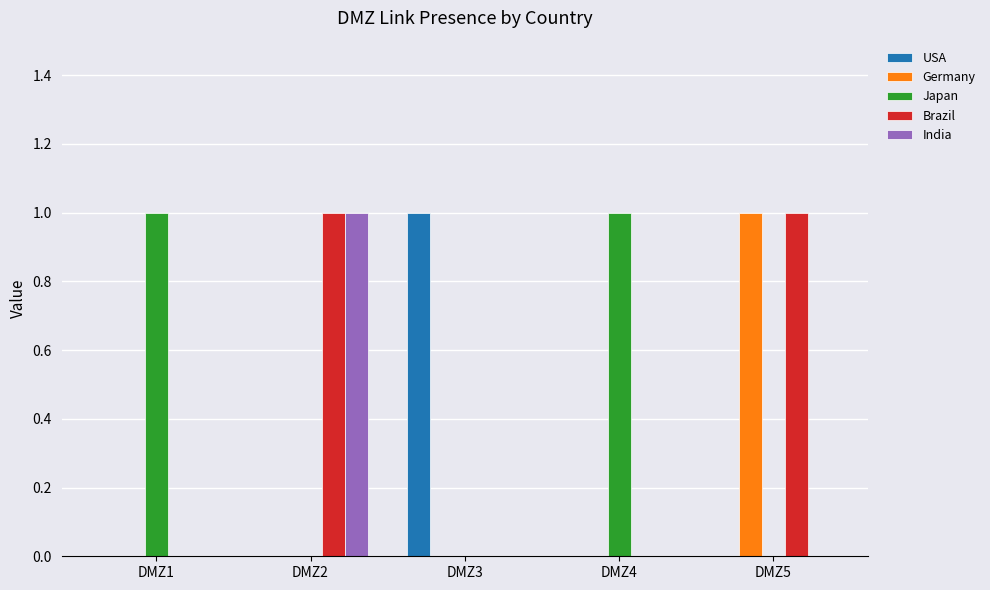

True or false: India has a value of -1 at DMZ4.

False